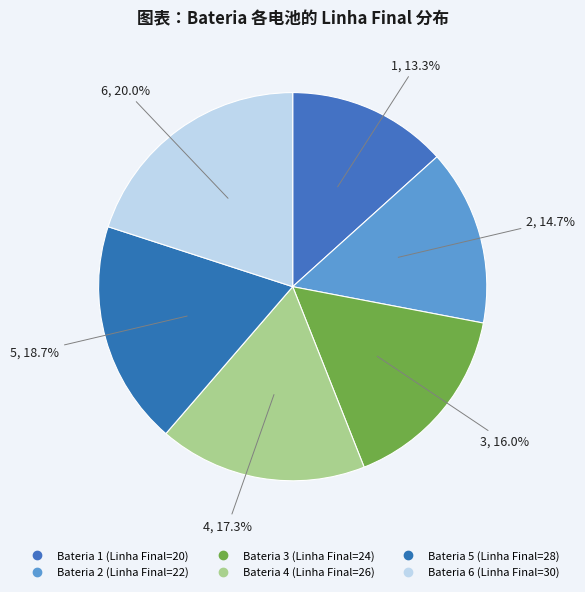

Count the number of slices in the pie.

6